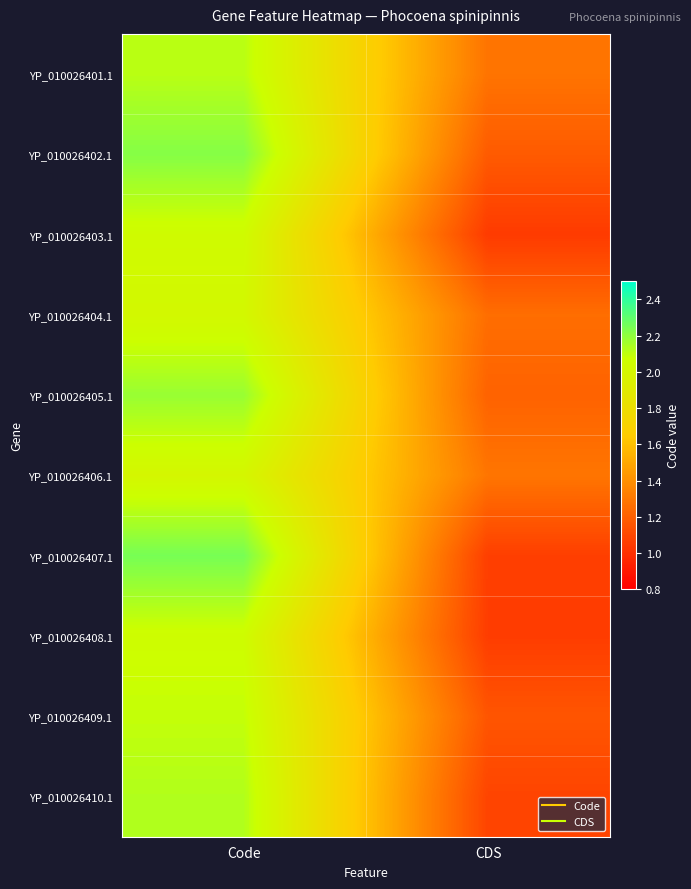

What is the difference between the highest and lowest values at CDS?

0.2